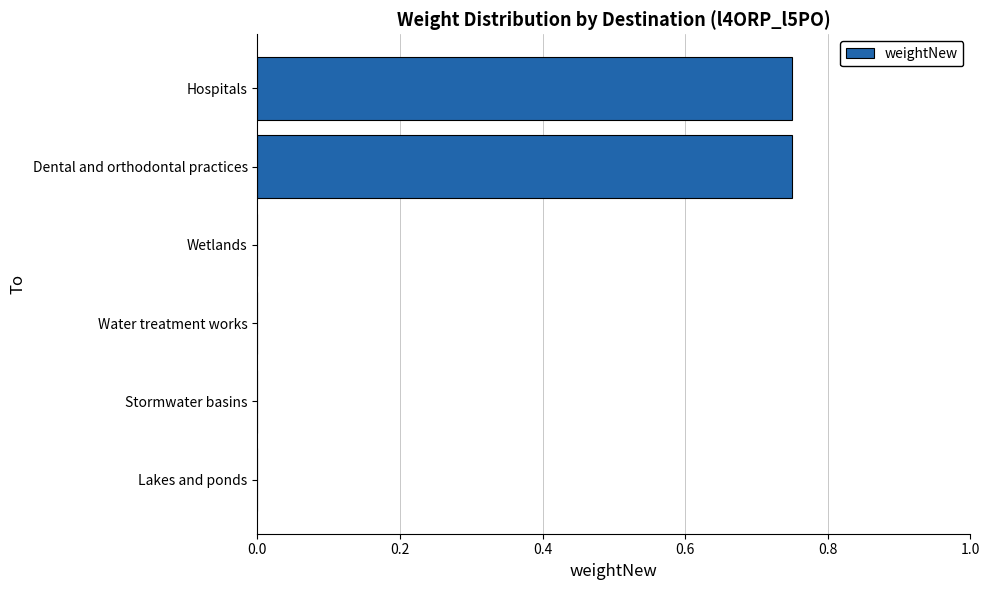

How many series are shown in this chart?

1